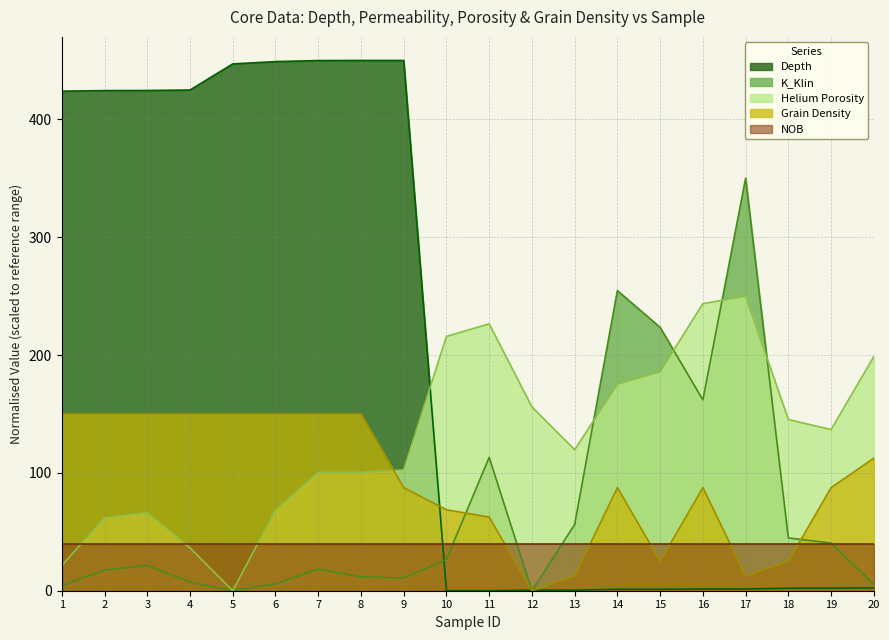

Is it true that Helium Porosity equals 175.2 at 14?

True